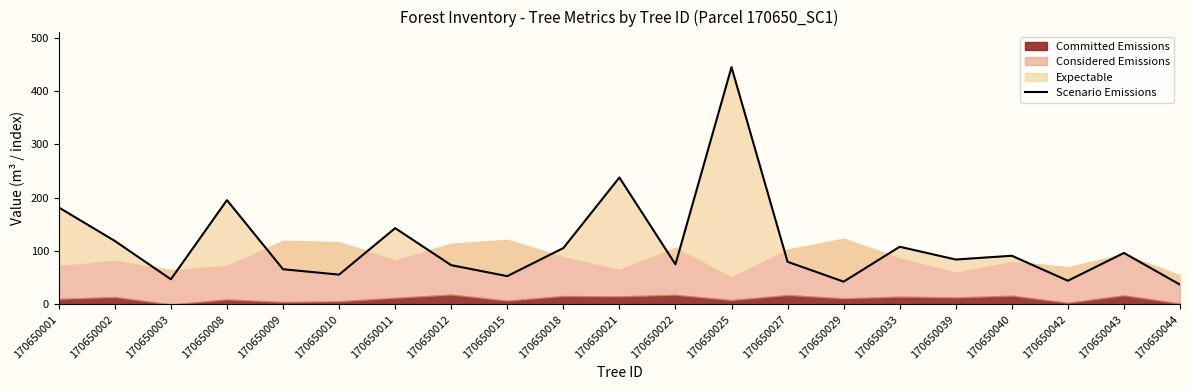

How many interior local valleys (lower than both neighbors) does the data have?

7